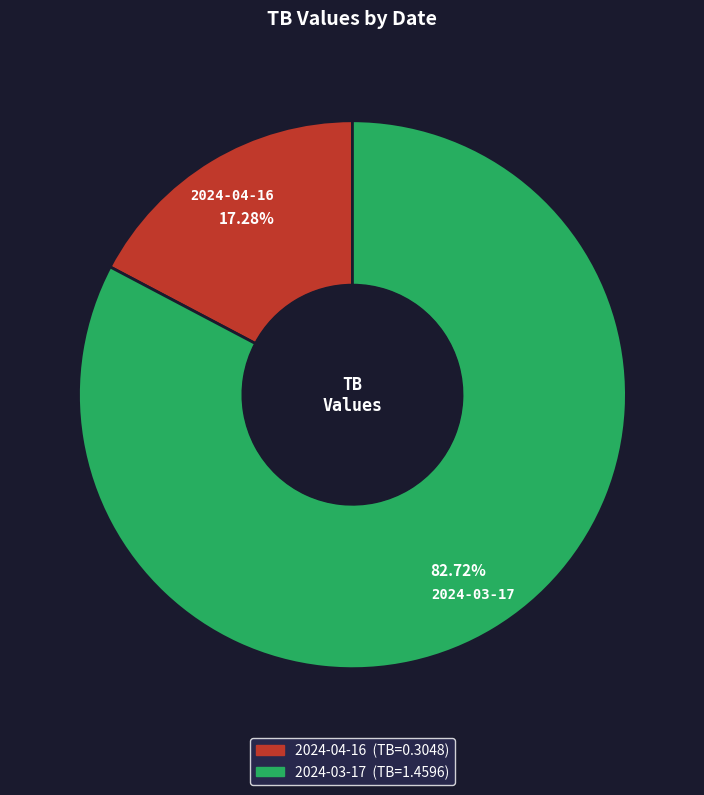

To the nearest percent, what portion does 2024-03-17 represent?

83%